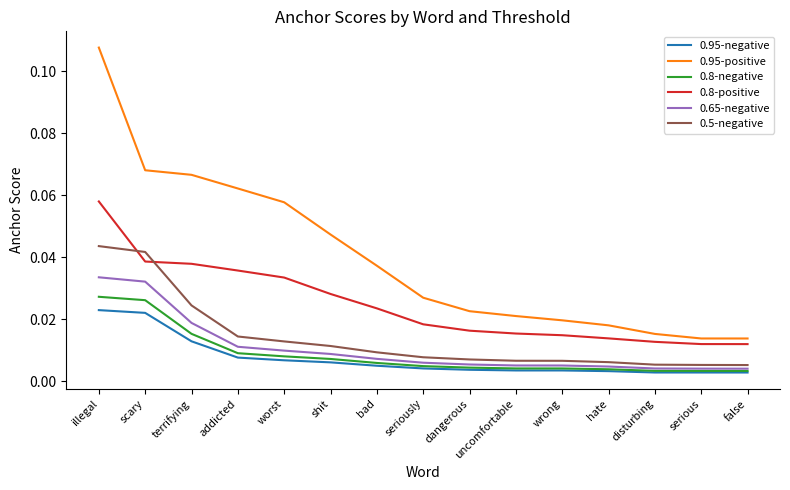

Between bad and hate, which series saw the biggest shift?

0.95-positive